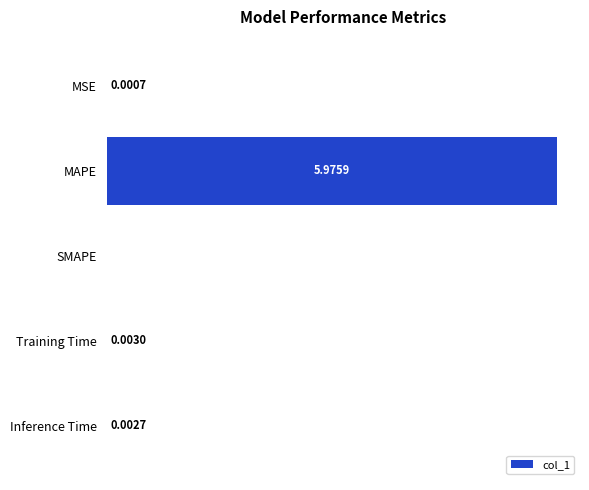

At which label is the value closest to 2?

Training Time